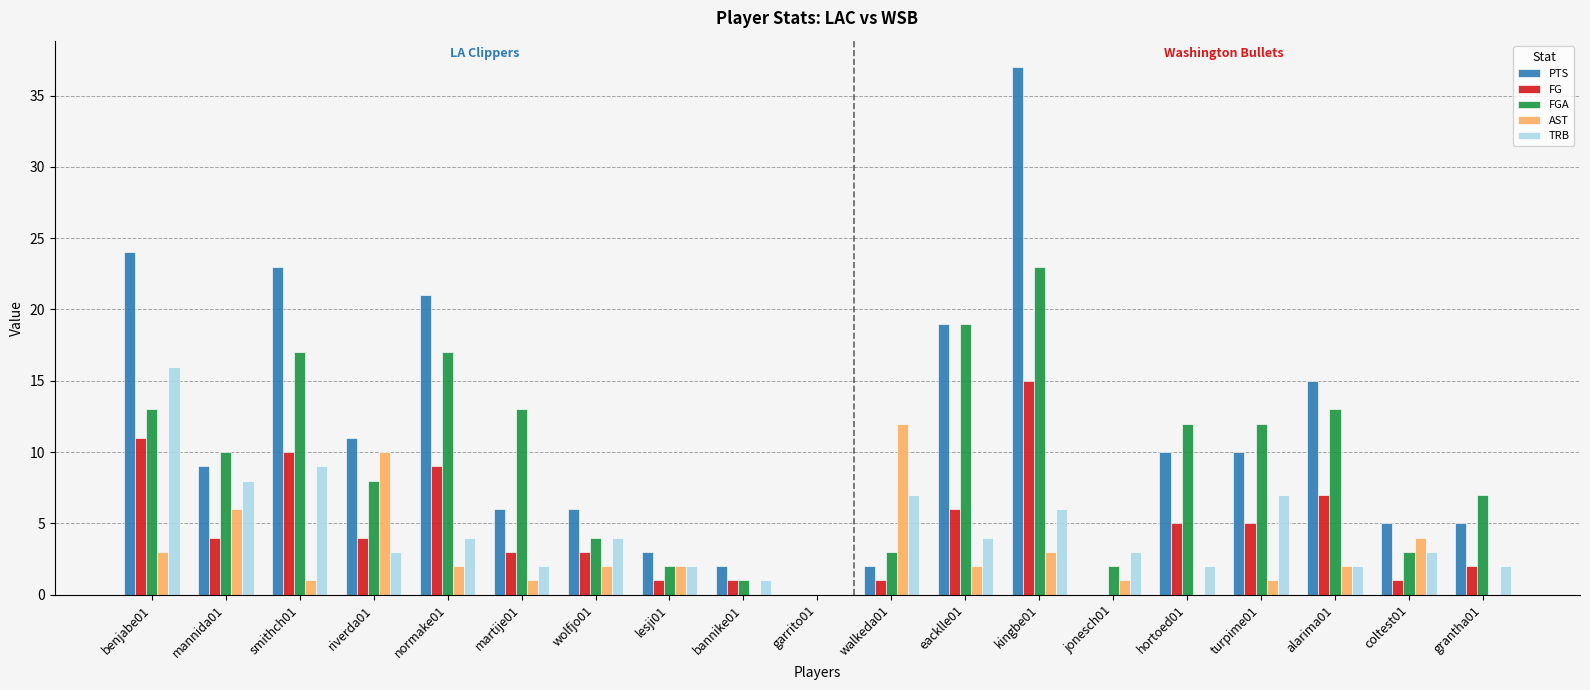

Reading right to left, list all the values displayed in this chart.

PTS: 5	5	15	10	10	0	37	19	2	0	2	3	6	6	21	11	23	9	24
FG: 2	1	7	5	5	0	15	6	1	0	1	1	3	3	9	4	10	4	11
FGA: 7	3	13	12	12	2	23	19	3	0	1	2	4	13	17	8	17	10	13
AST: 0	4	2	1	0	1	3	2	12	0	0	2	2	1	2	10	1	6	3
TRB: 2	3	2	7	2	3	6	4	7	0	1	2	4	2	4	3	9	8	16